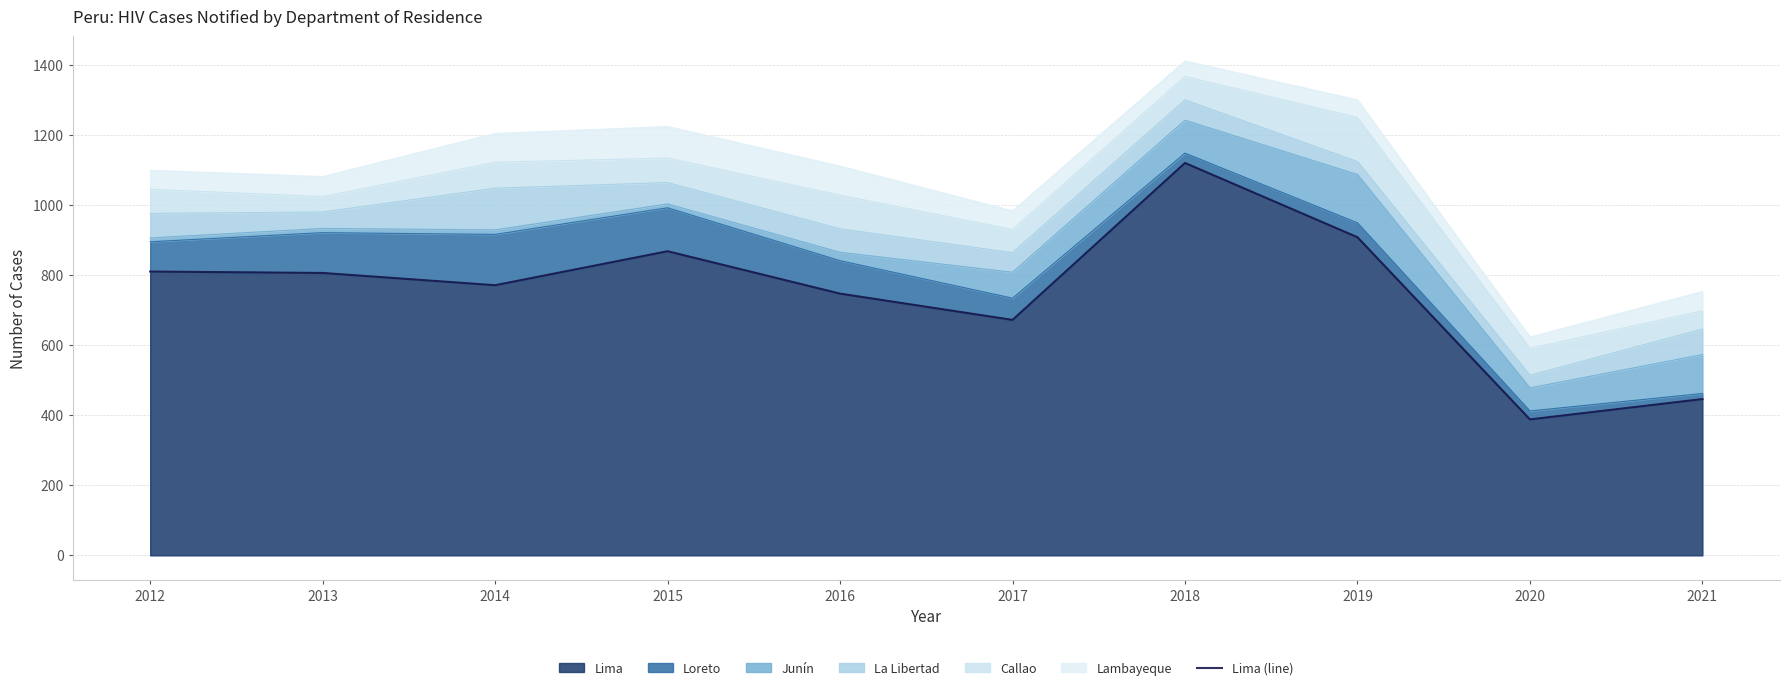

Which label corresponds to the largest value in the chart?

2018